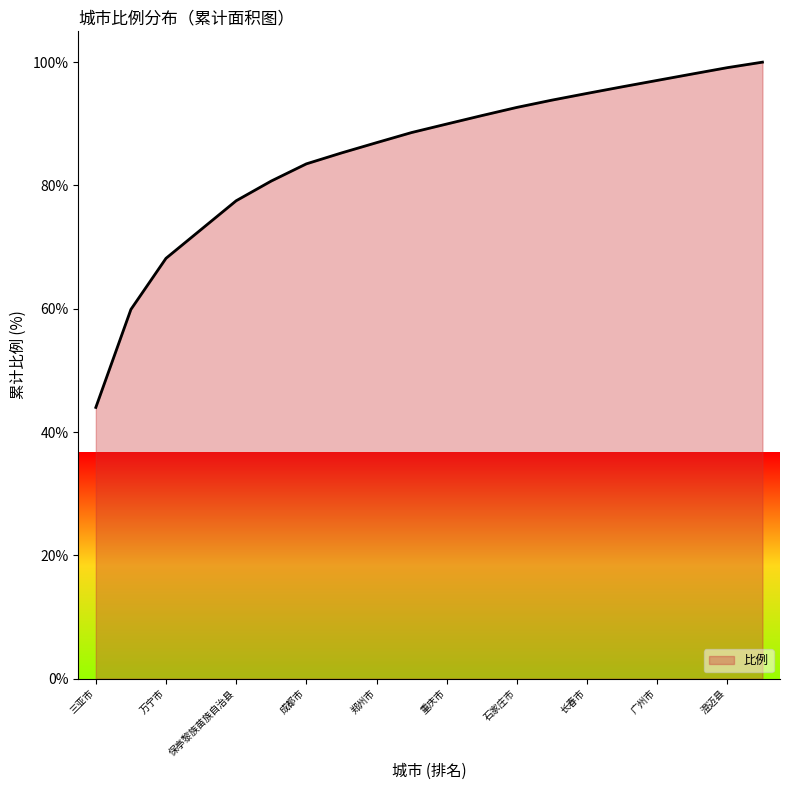

Does the chart have visible grid lines?

No